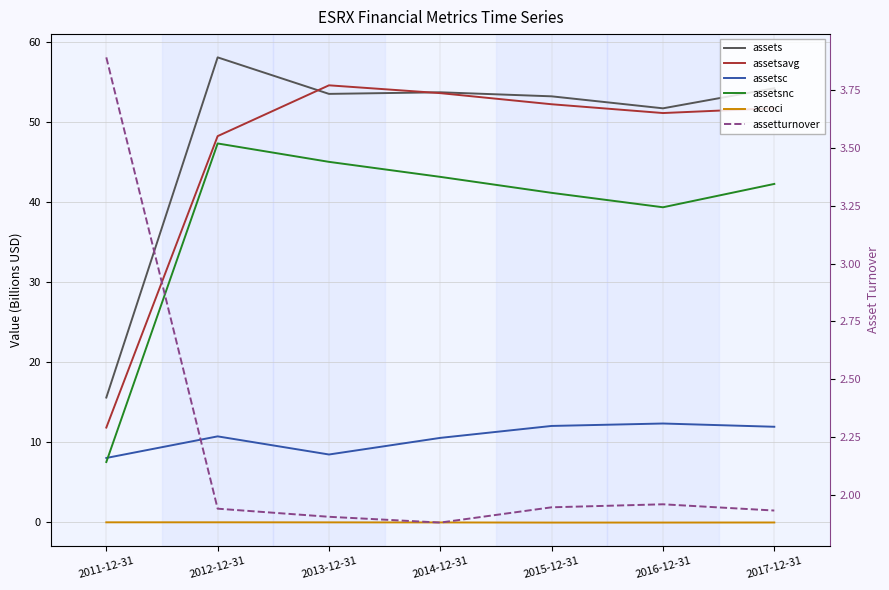

At how many categories does at least one series exceed 29?

6